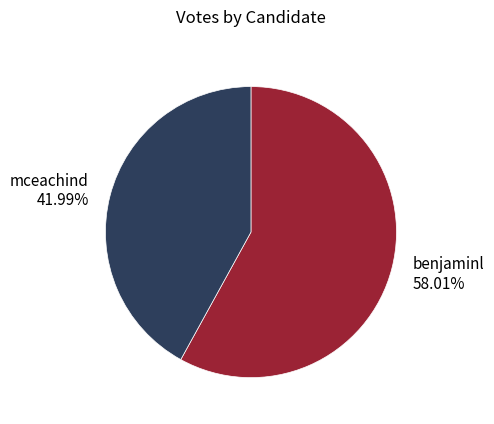

True or false: benjaminl accounts for 47% of the total.

False